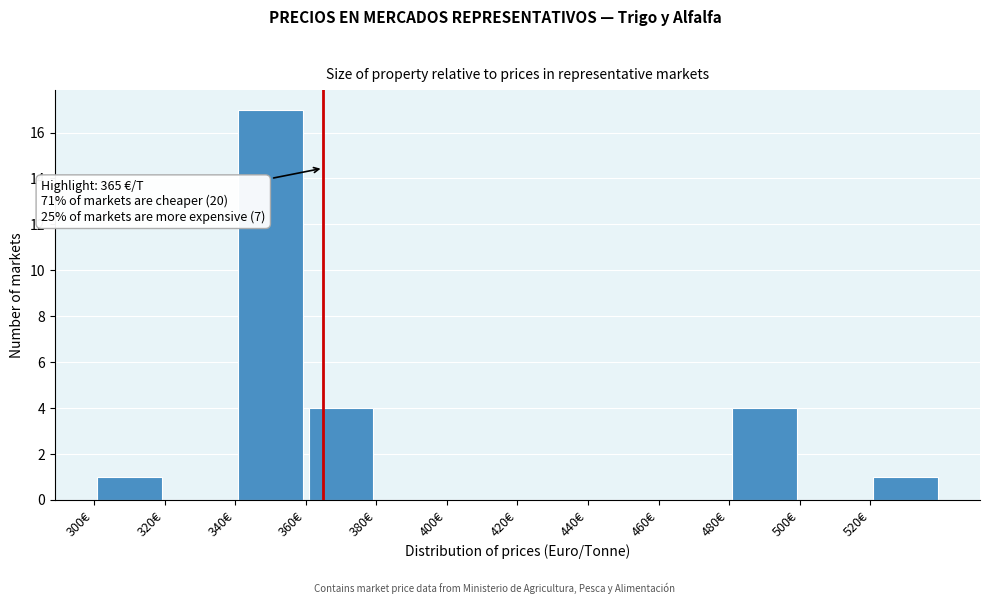

Over which range of the x-axis is the bar tallest?

340 to 360